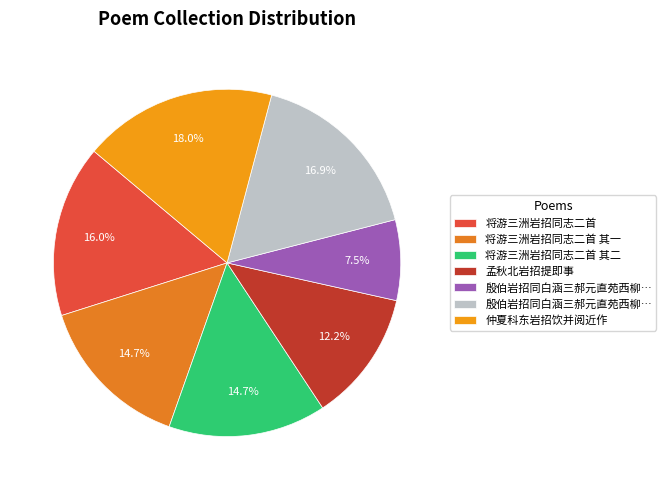

What is the largest slice in the pie chart?

仲夏科东岩招饮并阅近作